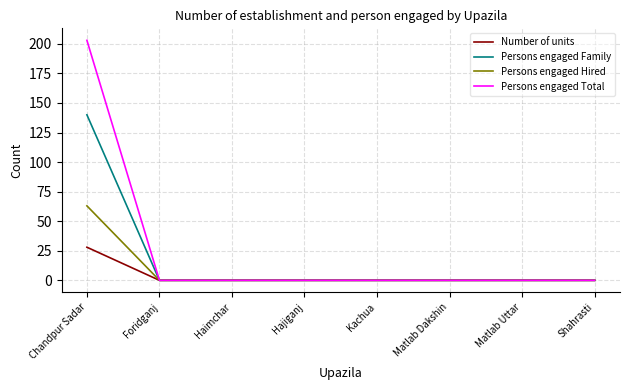

Rank the series by their maximum value, from highest to lowest.

Persons engaged Total, Persons engaged Family, Persons engaged Hired, Number of units